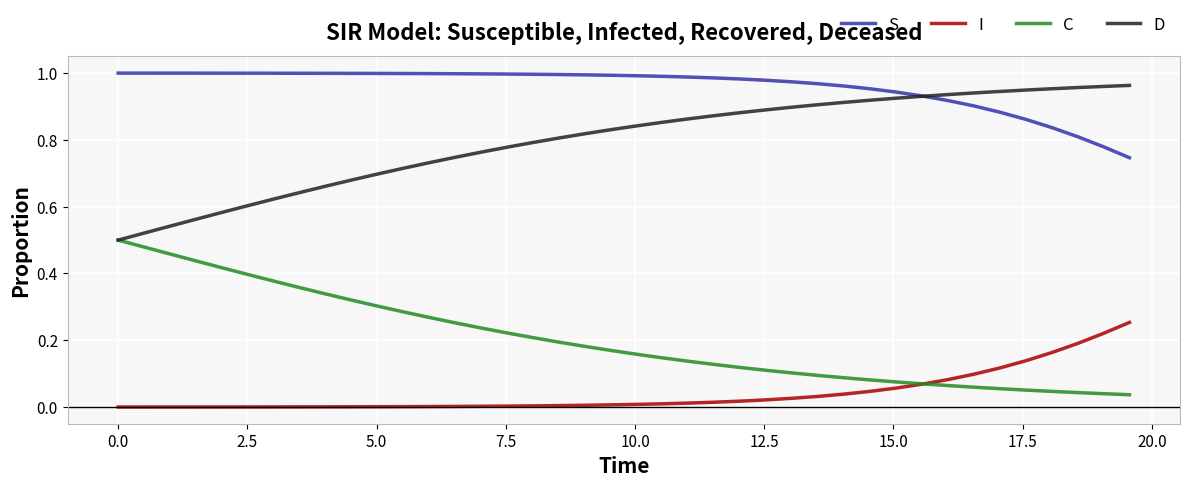

Rank the series by their average value, from highest to lowest.

S, D, C, I